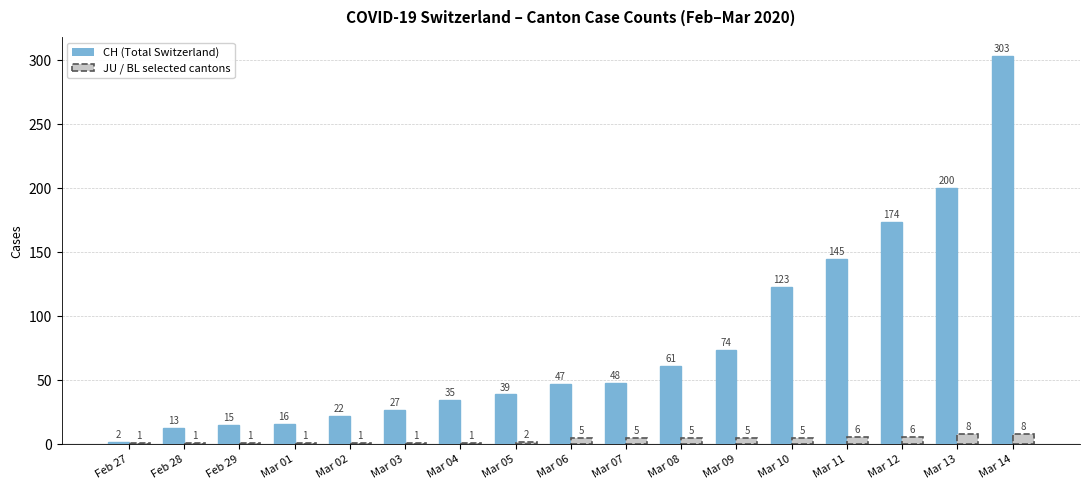

What is the greatest value displayed?

303